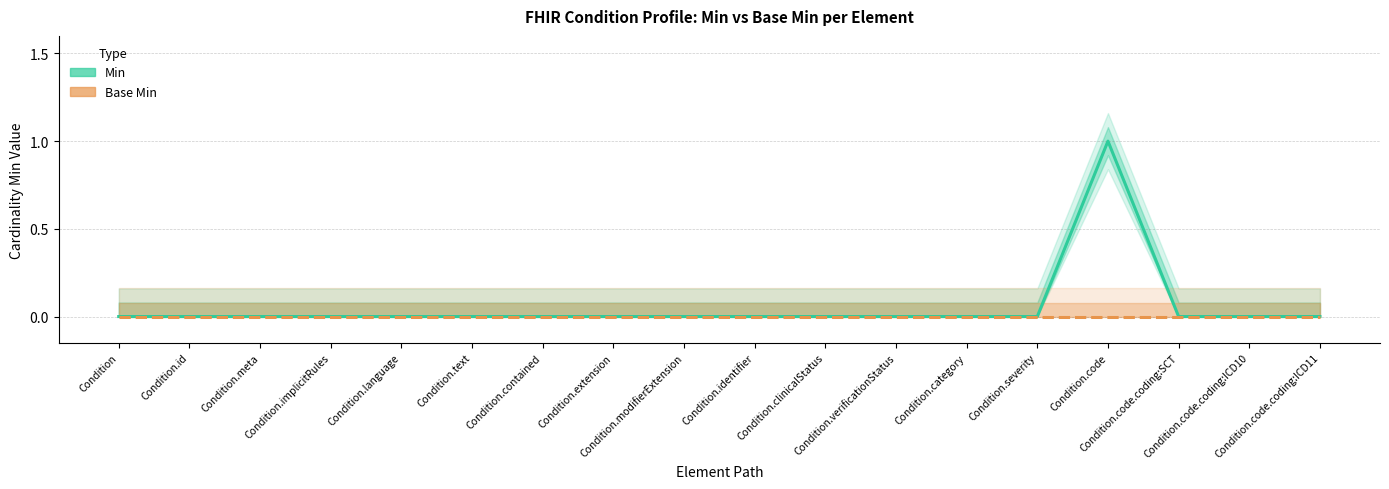

Does the chart have visible grid lines?

Yes